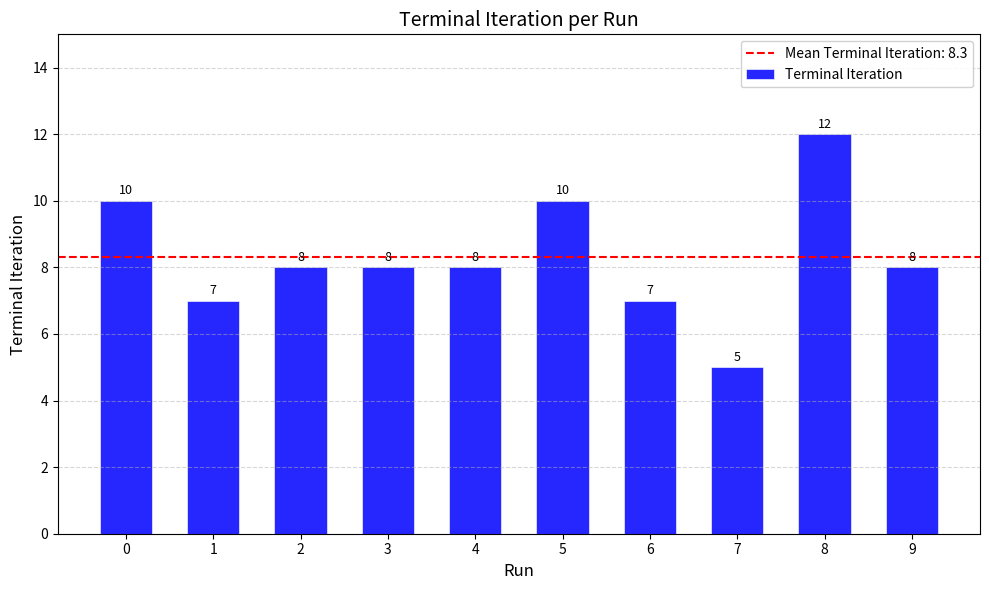

Which label corresponds to the largest value in the chart?

8